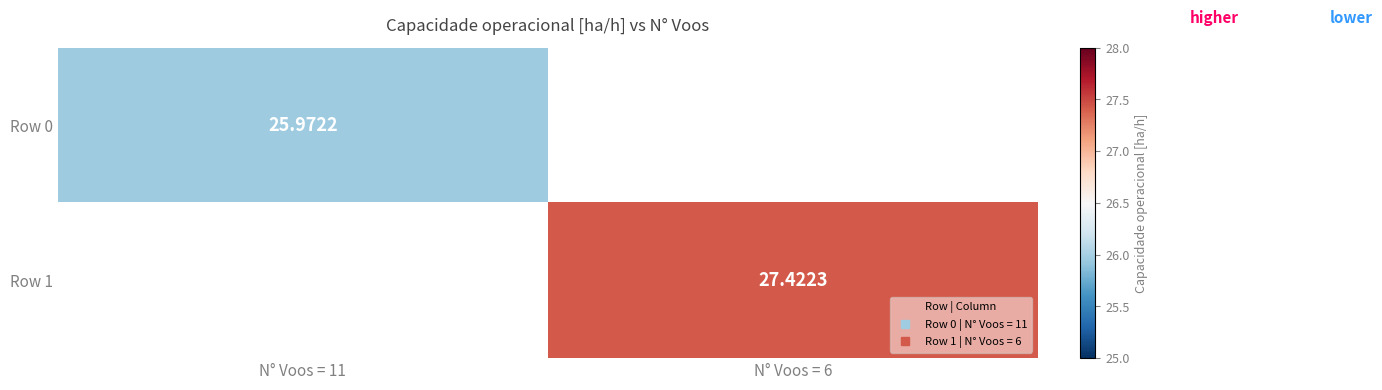

How many data points does each series have?

2